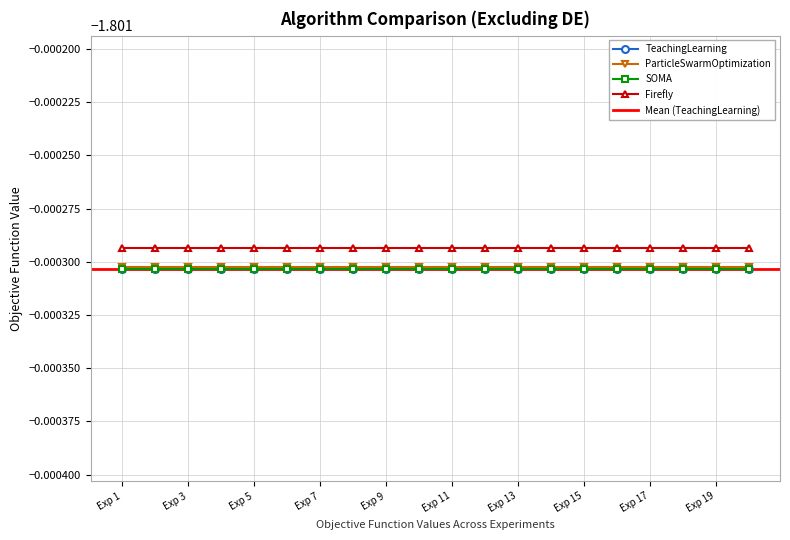

Which category has the highest value in the SOMA series?

Exp 1